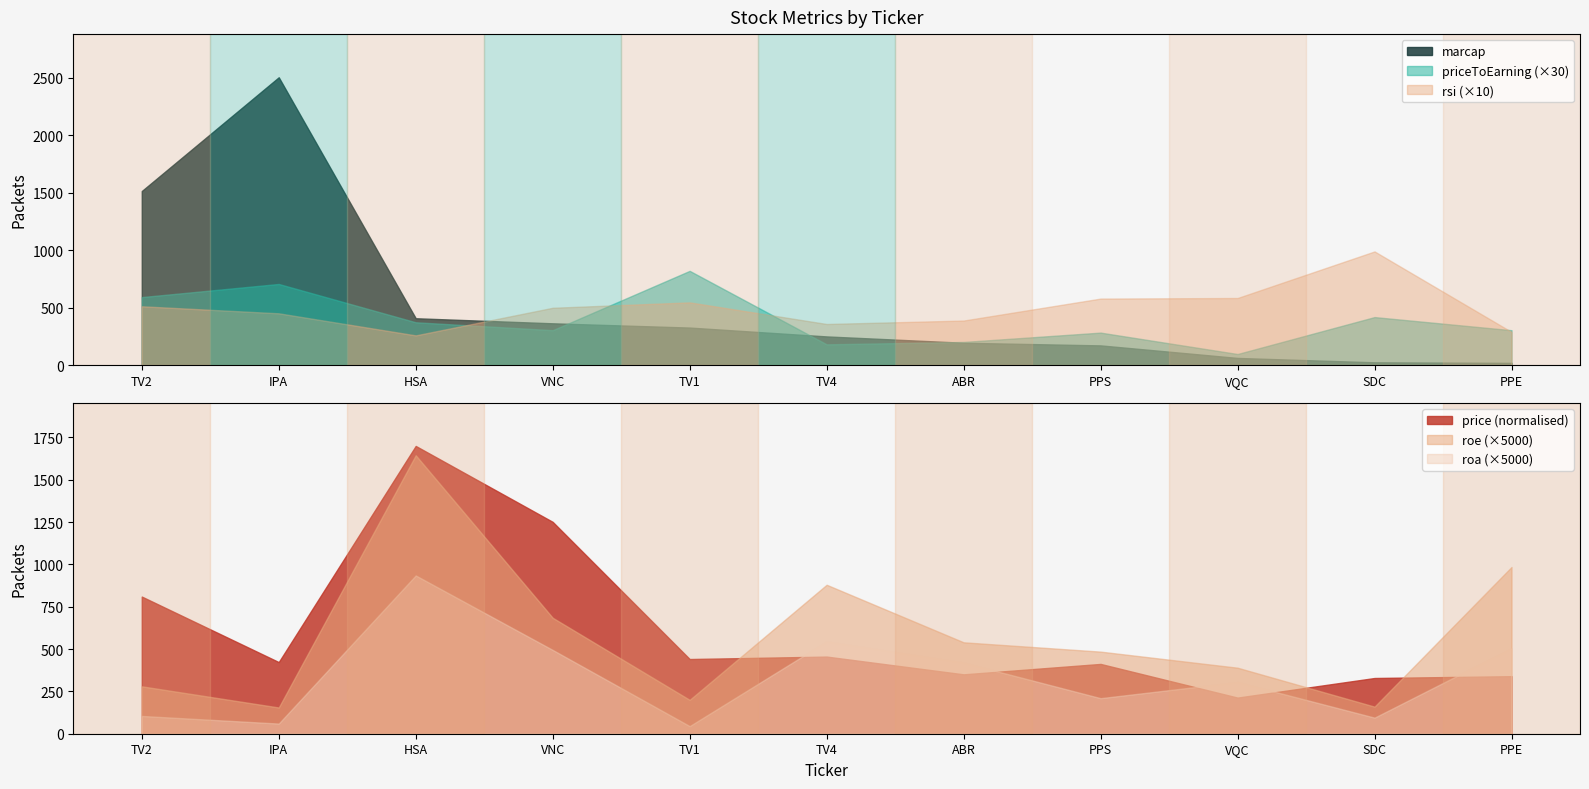

Where is the first local minimum for rsi?

HSA